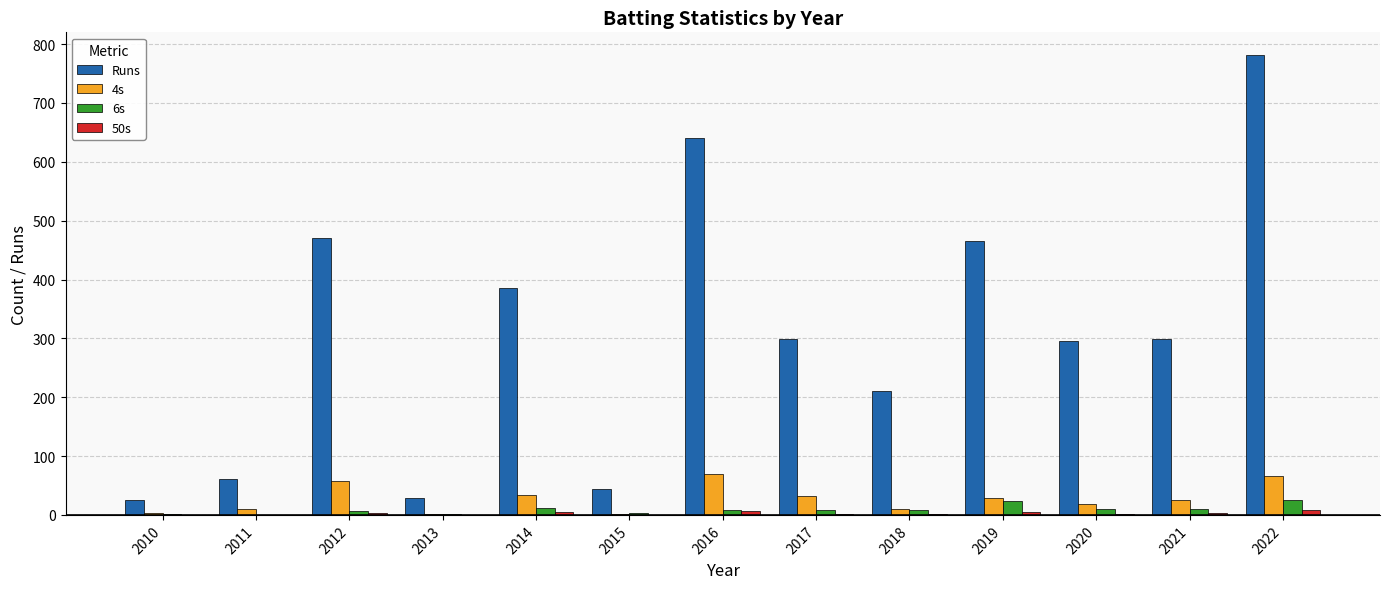

What is the greatest value displayed?

781